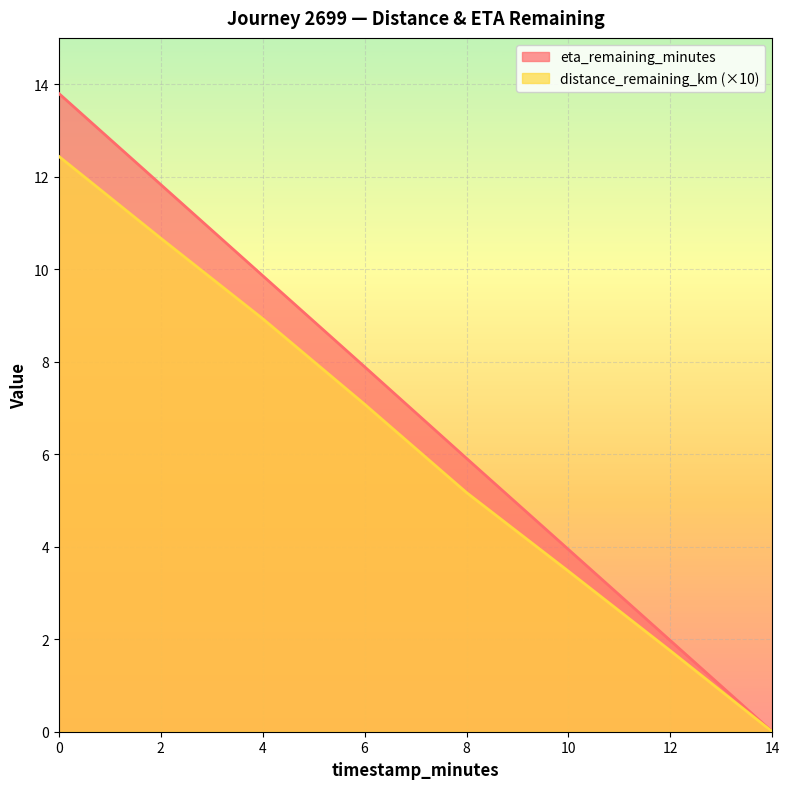

True or false: distance_remaining_km and eta_remaining_minutes intersect in this chart.

False